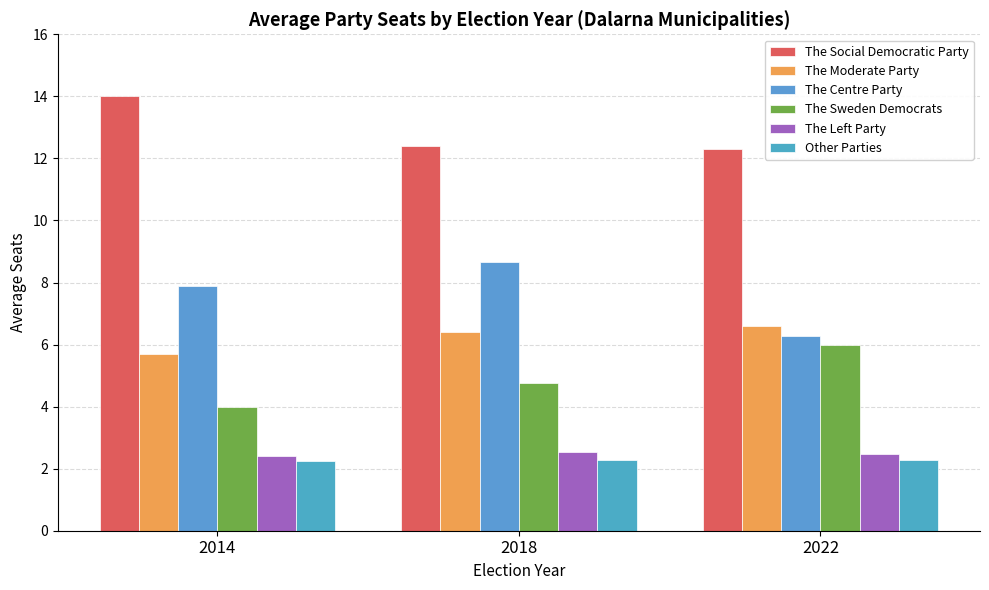

What is the value of the The Moderate Party bar at the 3rd from the left?

6.6